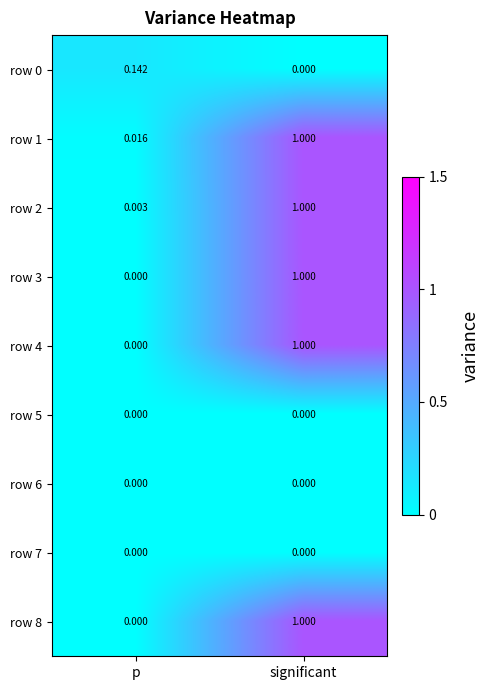

At which category is the sum across all series the highest?

significant